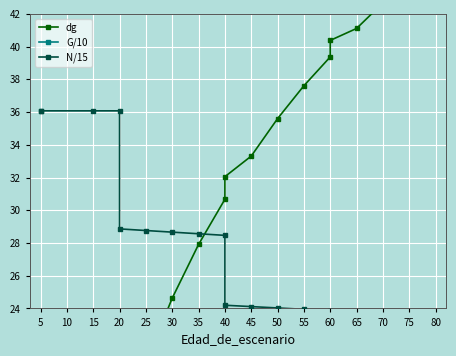

Between which two adjacent categories do N/15 and dg first intersect?

35 and 40